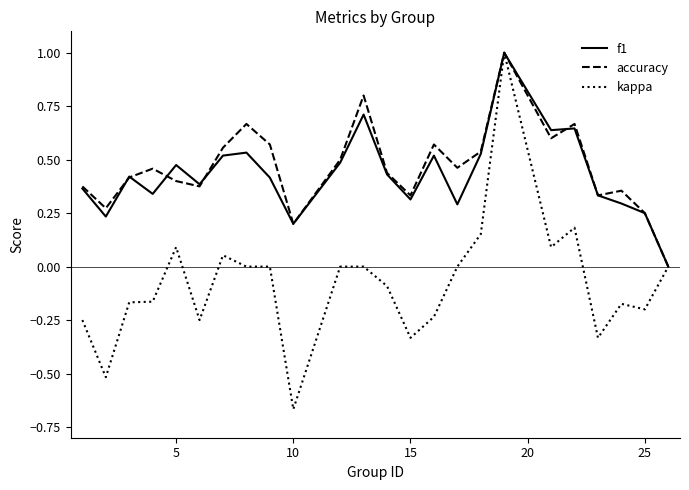

Which series has the largest range (max minus min)?

kappa